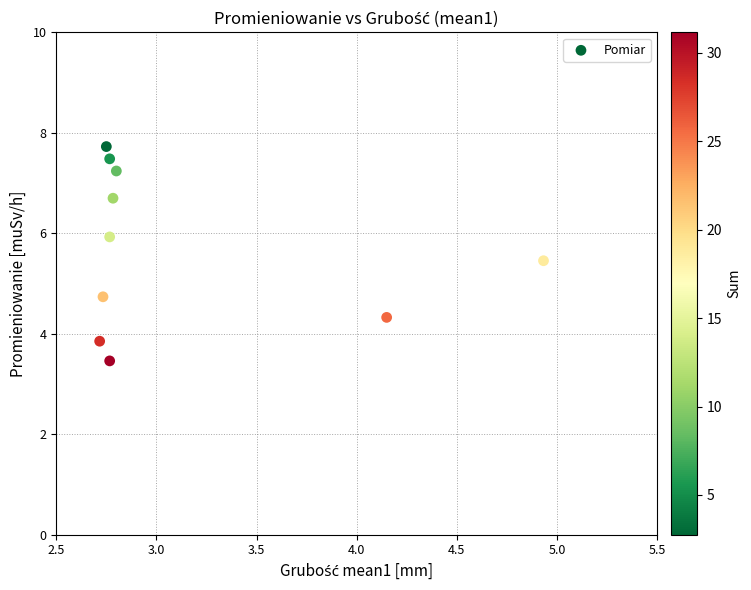

What Y value in the scatter plot is closest to 5?

4.7